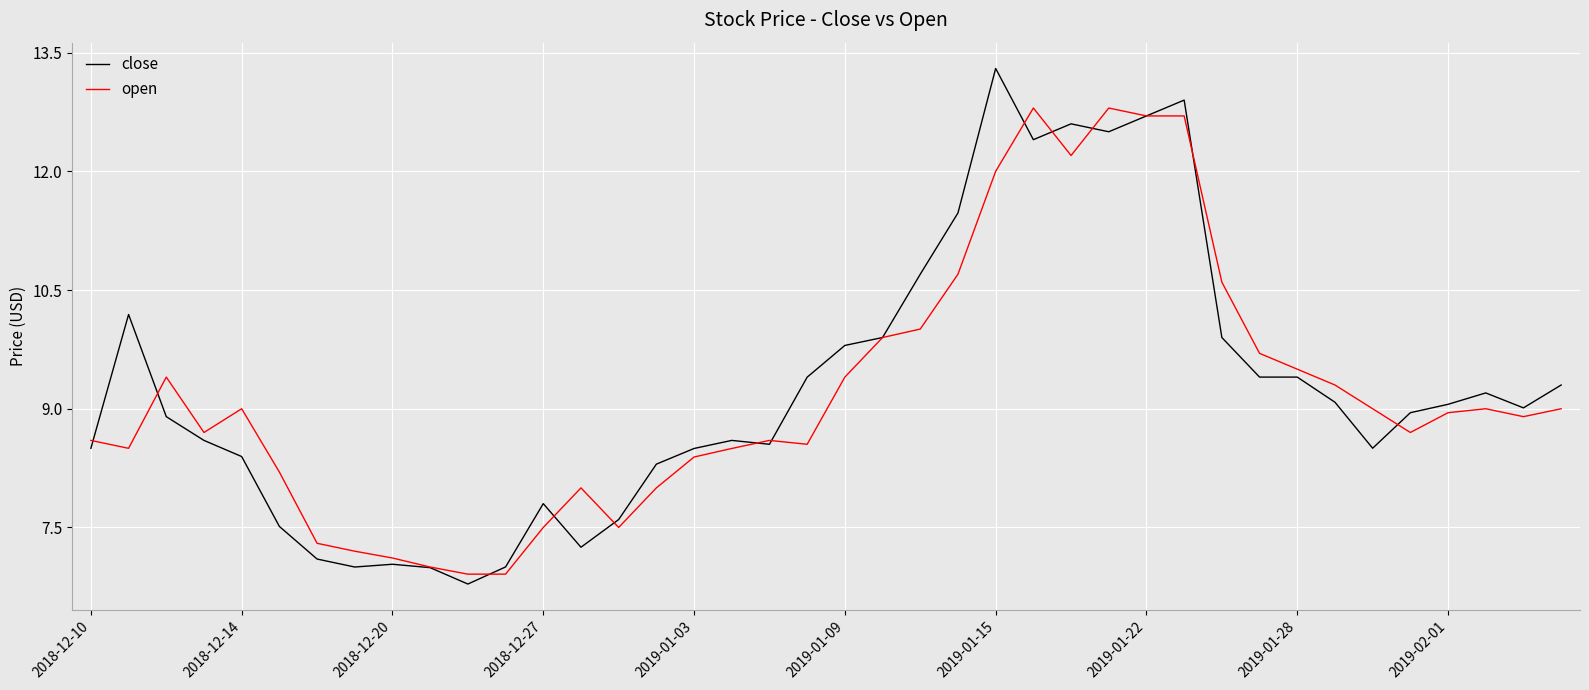

List the series in order of their peak value, lowest first.

open, close